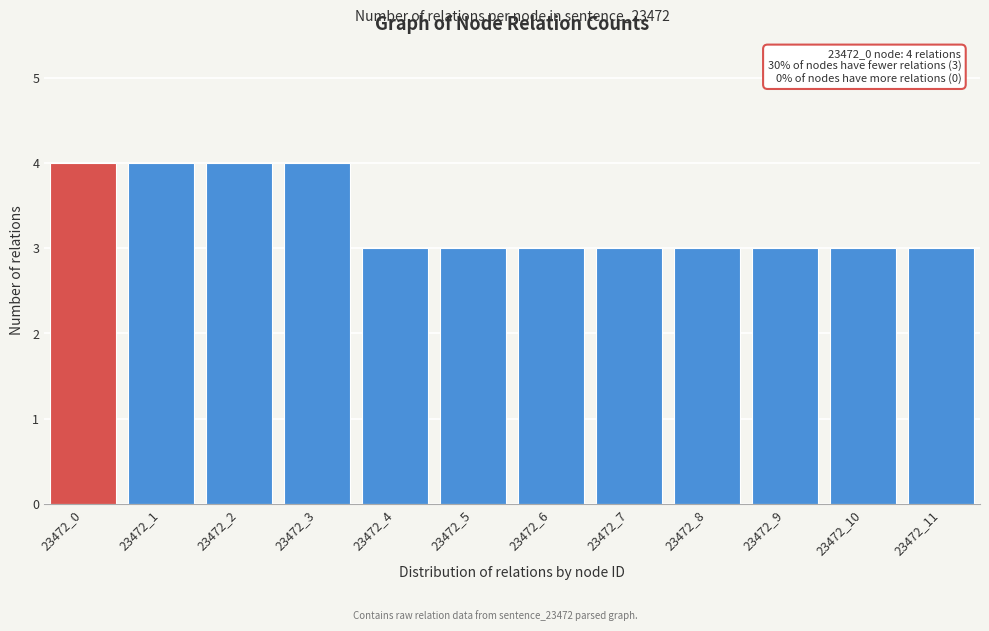

Reading left to right, transcribe all the data shown in this chart.

23472_0=4	23472_1=4	23472_2=4	23472_3=4	23472_4=3	23472_5=3	23472_6=3	23472_7=3	23472_8=3	23472_9=3	23472_10=3	23472_11=3